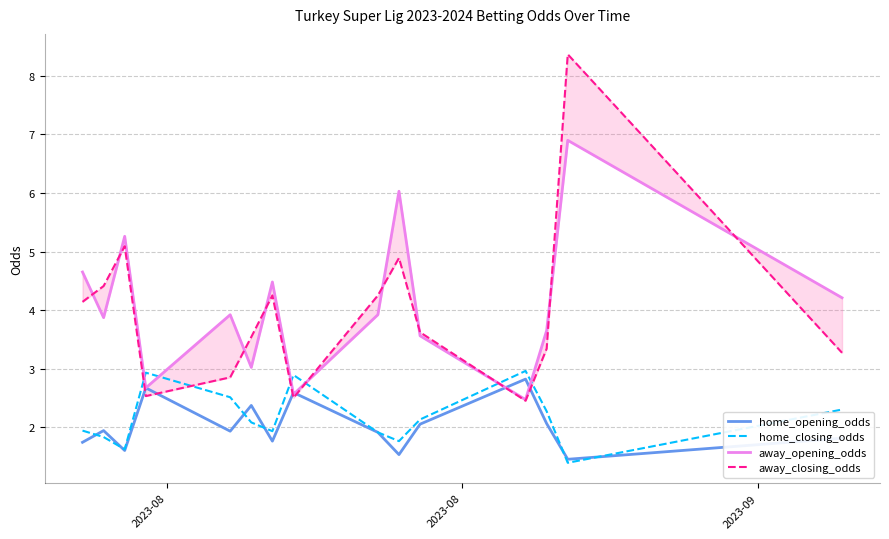

Which series ends up on top after the final intersection of away_opening_odds and home_opening_odds?

away_opening_odds